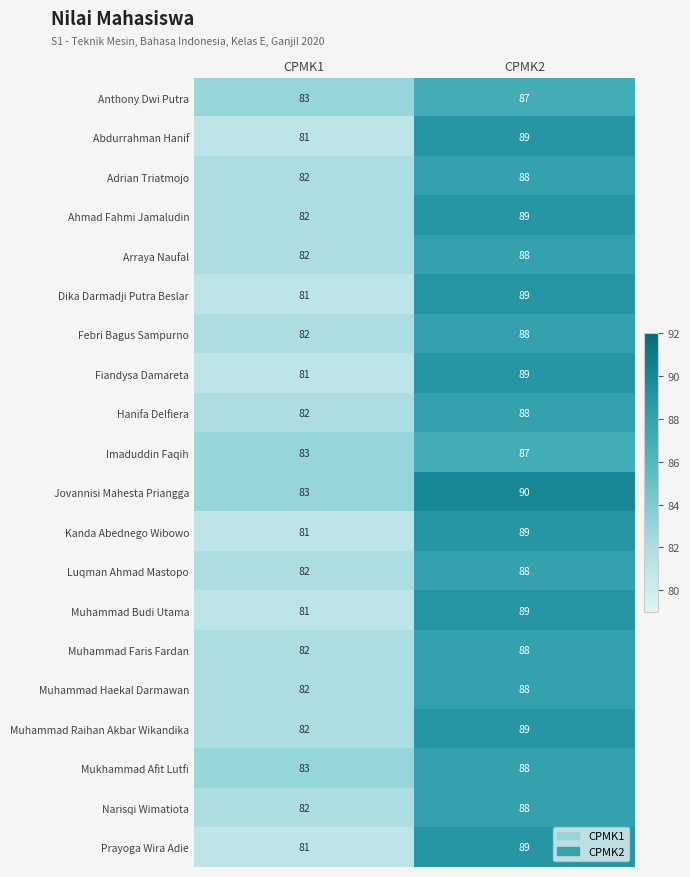

What is the difference between the highest and lowest values at CPMK2?

3